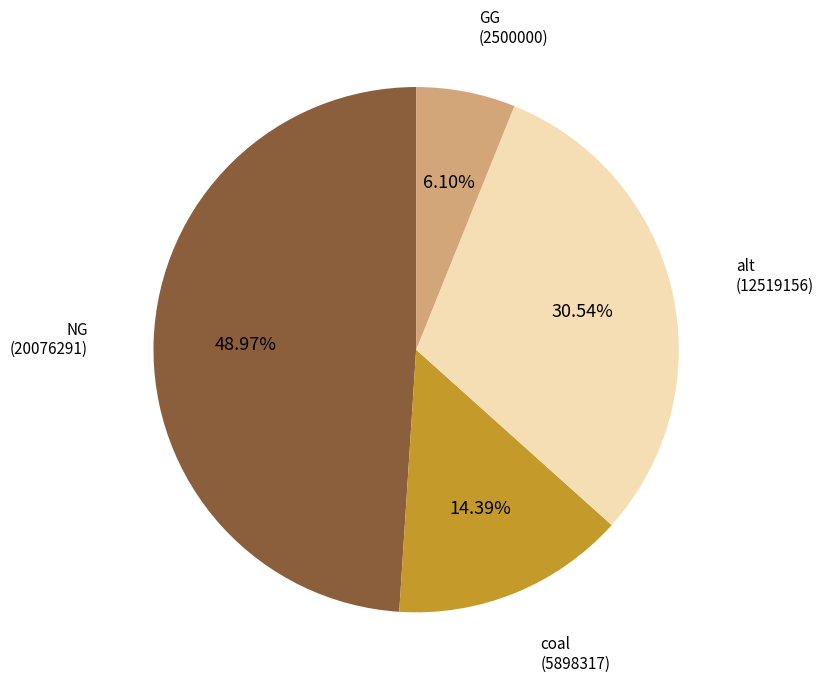

To the nearest percent, what is the average slice percentage?

25%